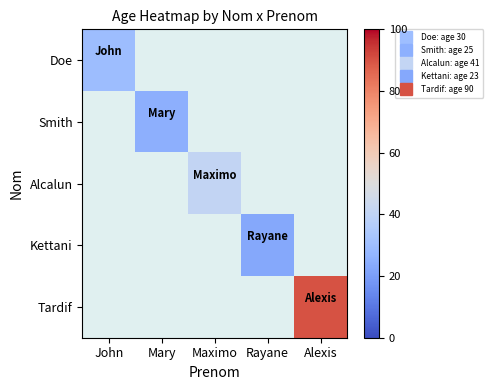

What is the greatest value displayed?

90.0